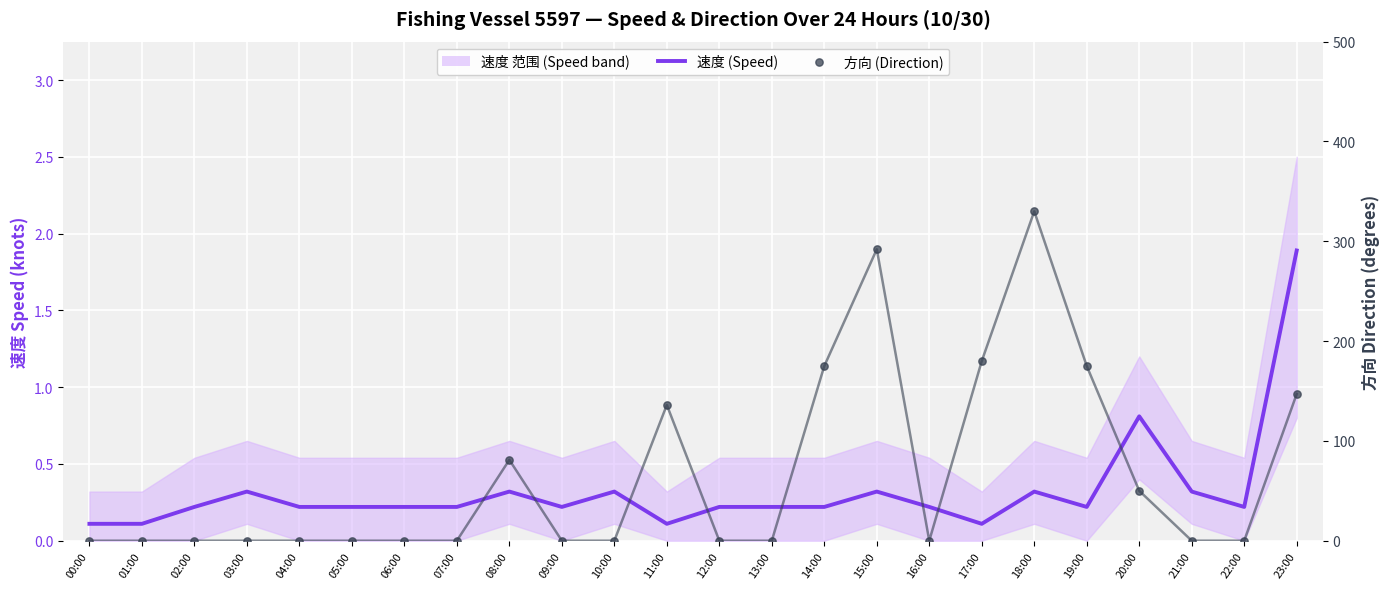

At which category is the sum across all series the highest?

18:00